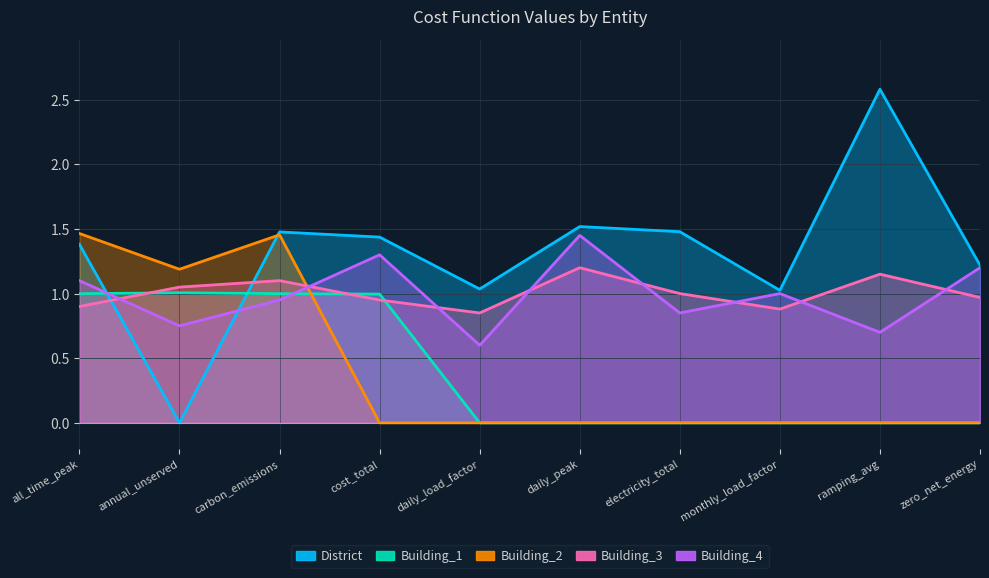

At monthly_load_factor, list the series in order from largest to smallest.

District, Building_4, Building_3, Building_1, Building_2